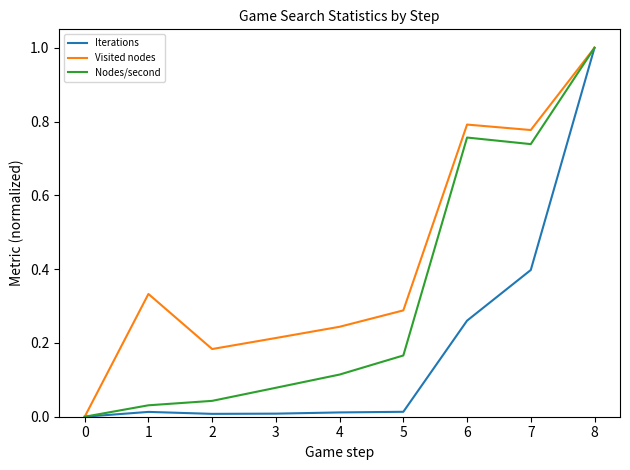

The Visited nodes series shows 1.3 at 6. True or false?

False